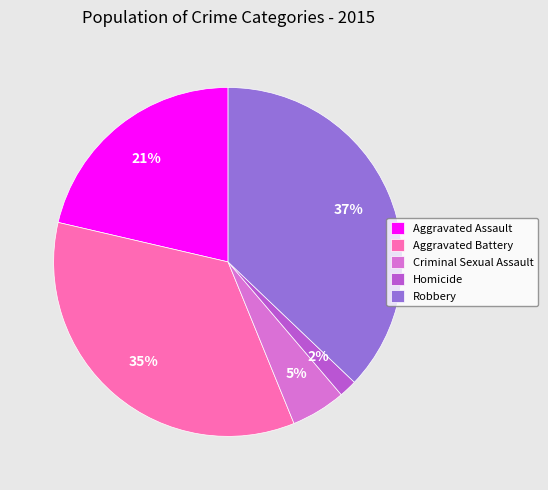

Is it true that Robbery is 49% of the pie?

False